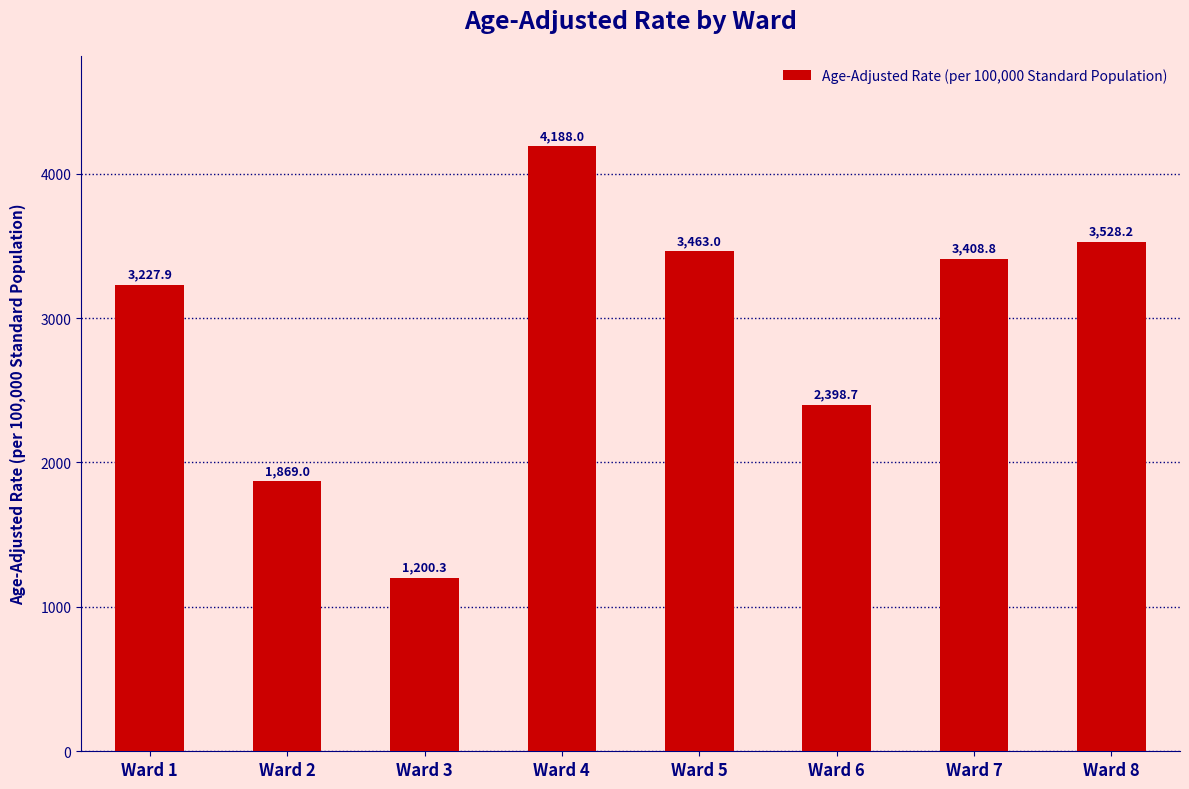

What is the change in value from Ward 5 to Ward 8?

+65.2